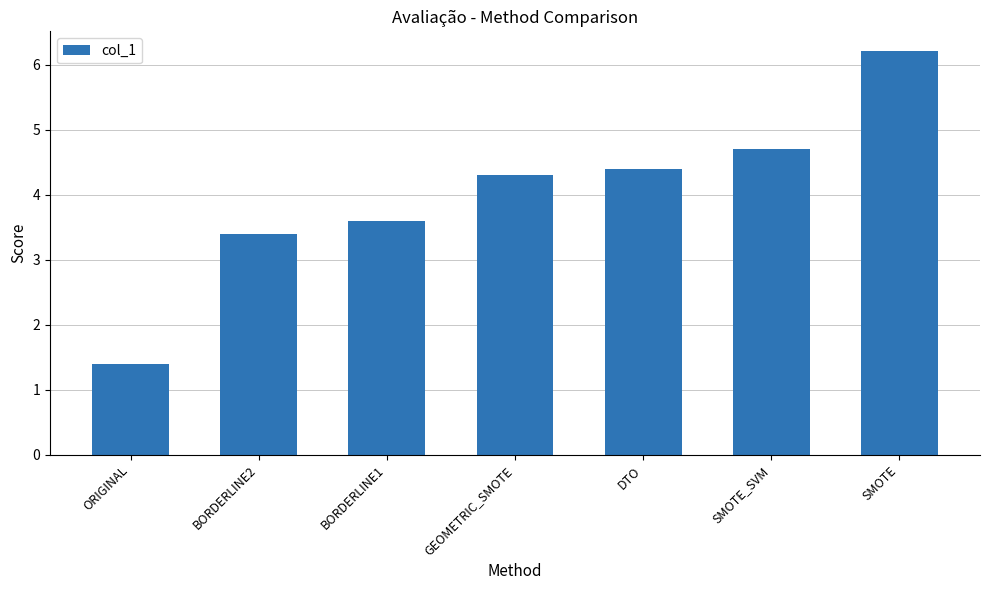

Reading left to right, list all the values displayed in this chart.

1.4	3.4	3.6	4.3	4.4	4.7	6.2